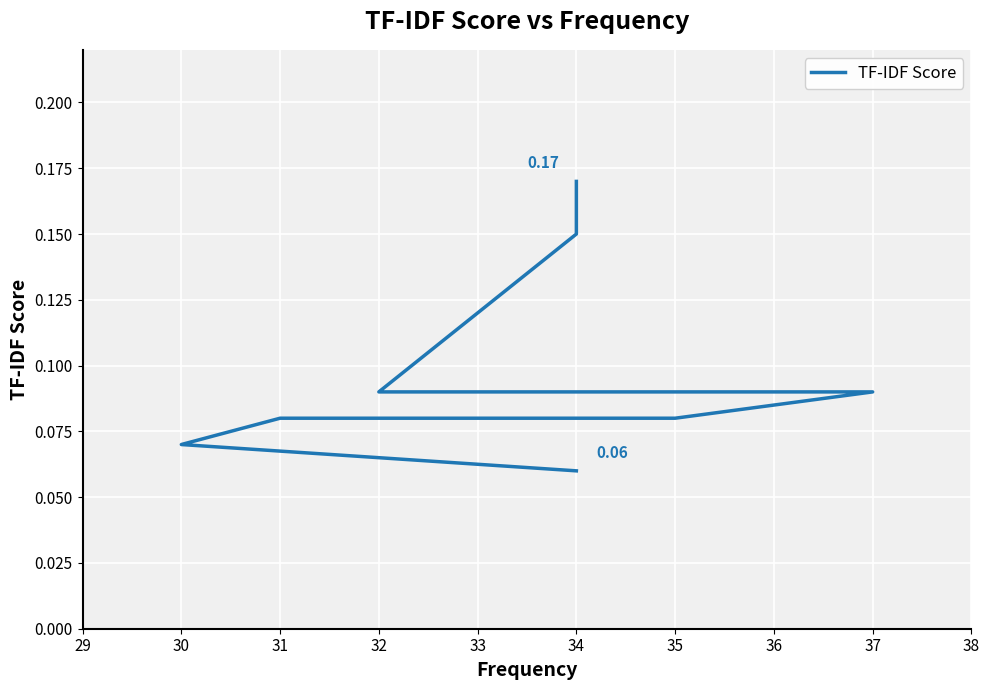

True or false: the data shows 0.2 at 34.

False